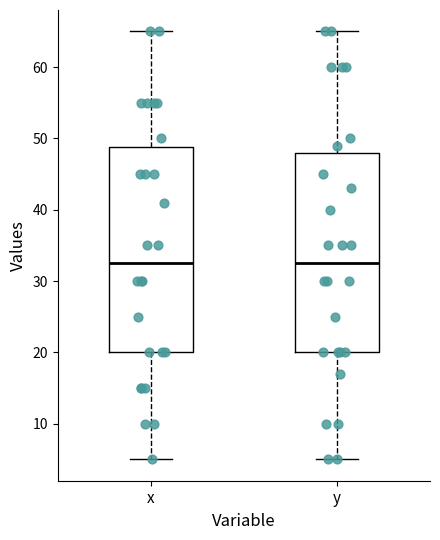

Where is the upper edge of the box for y on the y-axis? The values are not printed on the chart, so give them approximately, as read against the axis.

48